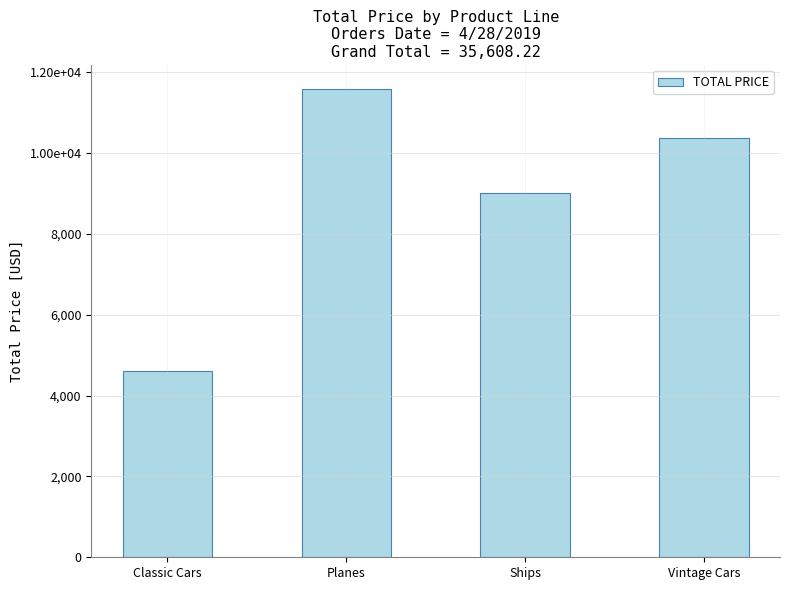

Reading left to right, transcribe all the data shown in this chart.

4600.0	11600.2	9024.7	10383.3